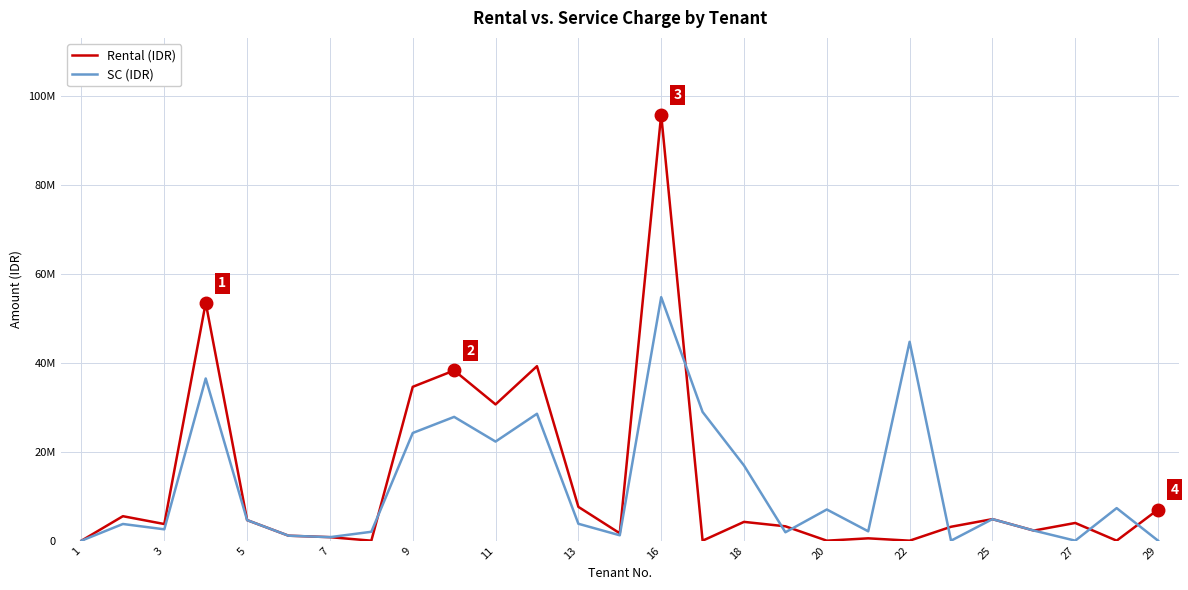

What are all the series names shown in the legend?

Rental (IDR), SC (IDR)